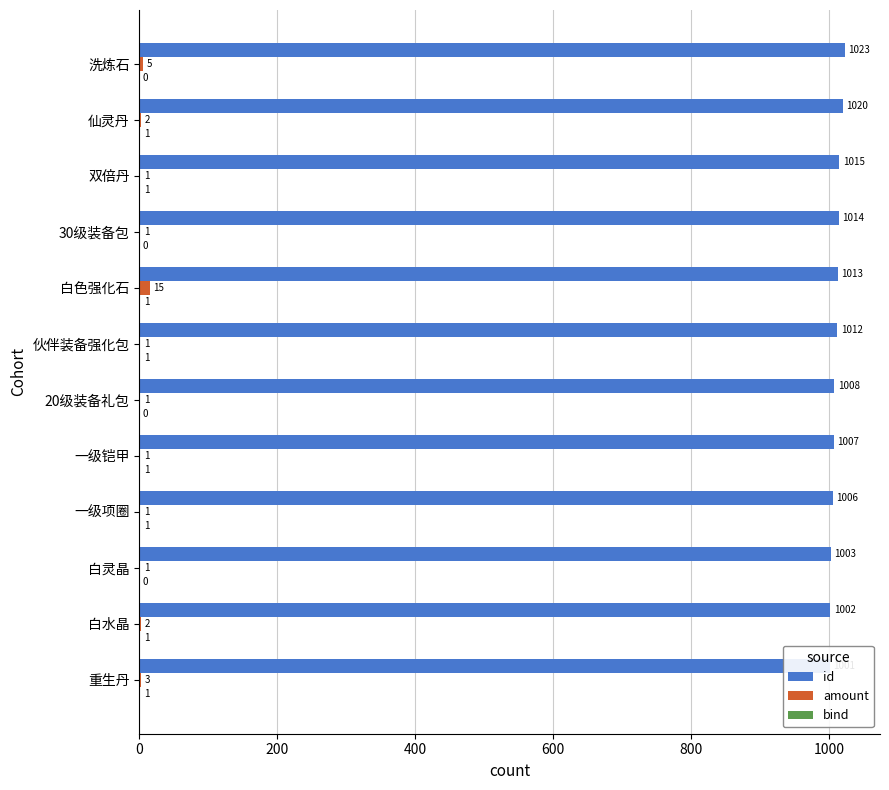

Are the bars grouped side by side (vs. stacked)?

Yes